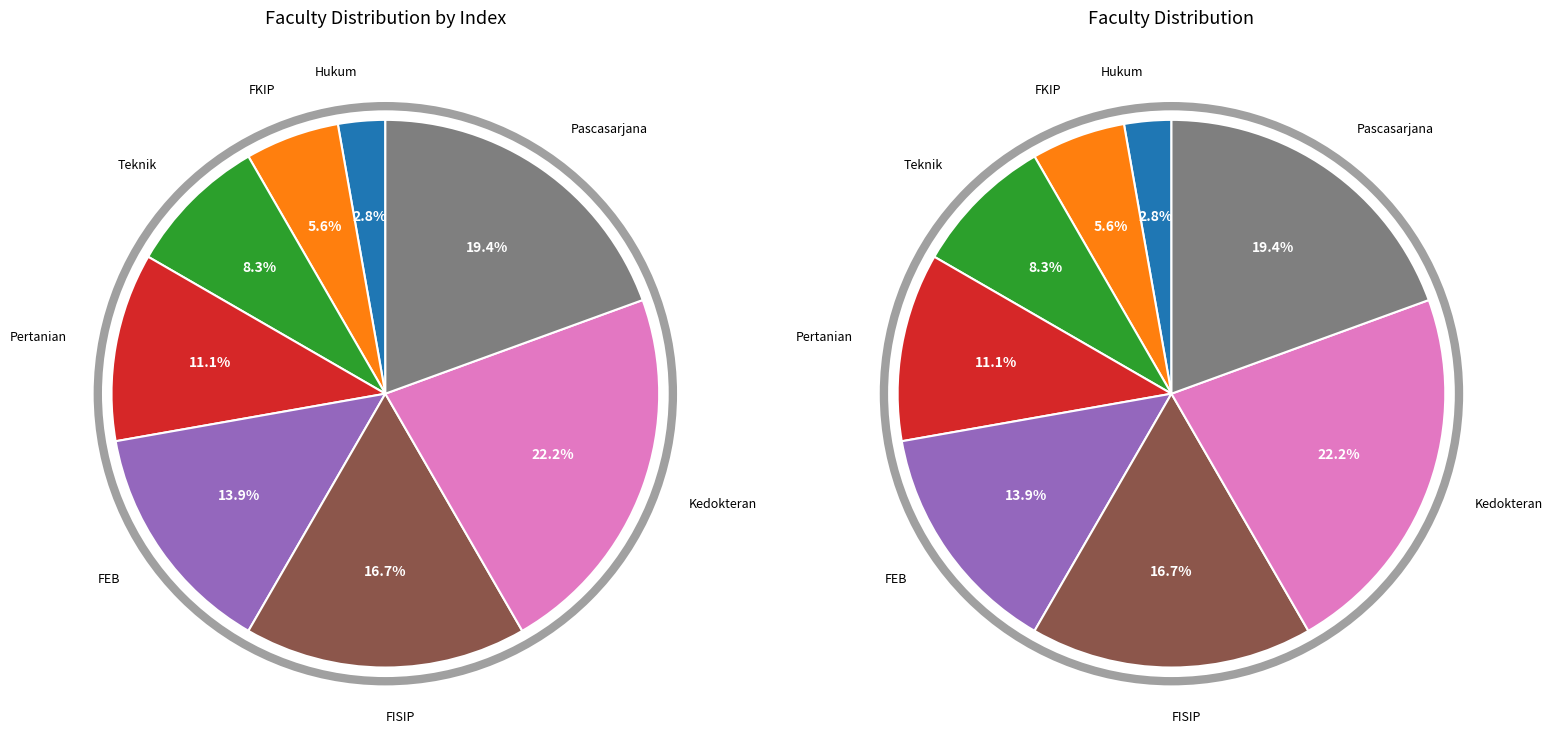

Count the number of slices in the pie.

8